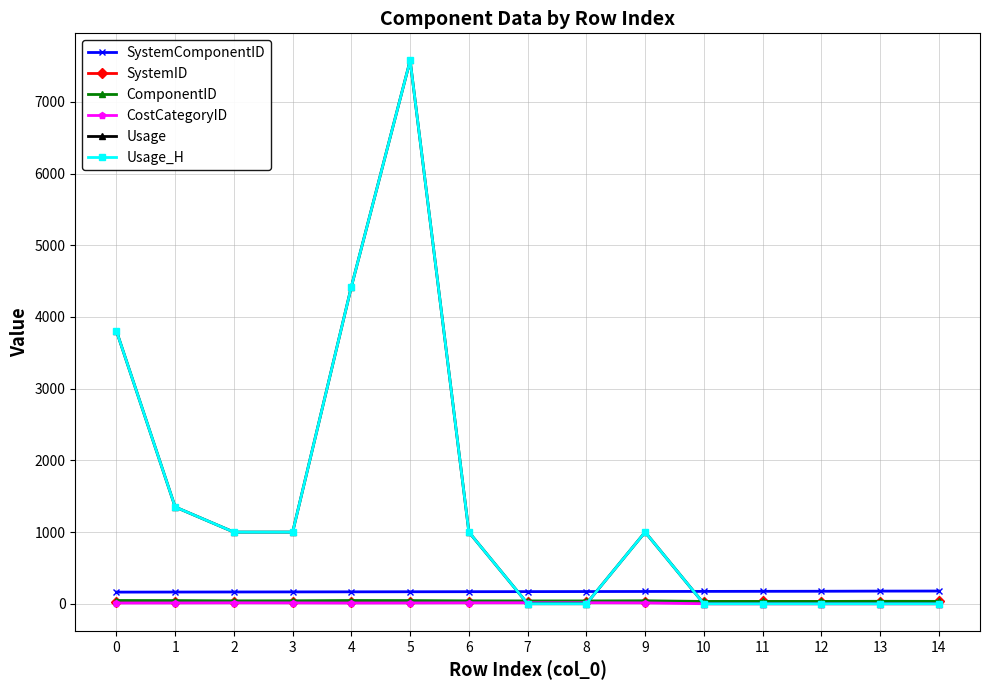

Reading left to right, extract all data points from this chart.

SystemComponentID: 0=163.0	1=164.0	2=165.0	3=166.0	4=167.0	5=168.0	6=169.0	7=170.0	8=171.0	9=172.0	10=173.0	11=174.0	12=175.0	13=177.0	14=178.0
SystemID: 0=25.0	1=25.0	2=26.0	3=26.0	4=27.0	5=27.0	6=28.0	7=29.0	8=30.0	9=28.0	10=31.0	11=33.0	12=32.0	13=32.0	14=33.0
ComponentID: 0=46.0	1=45.0	2=41.0	3=42.0	4=46.0	5=45.0	6=41.0	7=40.0	8=40.0	9=42.0	10=33.0	11=33.0	12=33.0	13=35.0	14=34.0
CostCategoryID: 0=11.0	1=12.0	2=14.0	3=13.0	4=11.0	5=12.0	6=14.0	7=15.0	8=15.0	9=13.0	10=1.0	11=1.0	12=1.0	13=1.0	14=1.0
Usage: 0=3806.2	1=1350.4	2=1000.0	3=1000.0	4=4423.5	5=7576.9	6=1000.0	7=1.0	8=1.0	9=1000.0	10=1.0	11=1.0	12=1.0	13=1.0	14=1.0
Usage_H: 0=3806.2	1=1350.4	2=1000.0	3=1000.0	4=4423.5	5=7576.9	6=1000.0	7=1.0	8=1.0	9=1000.0	10=1.0	11=1.0	12=1.0	13=1.0	14=1.0